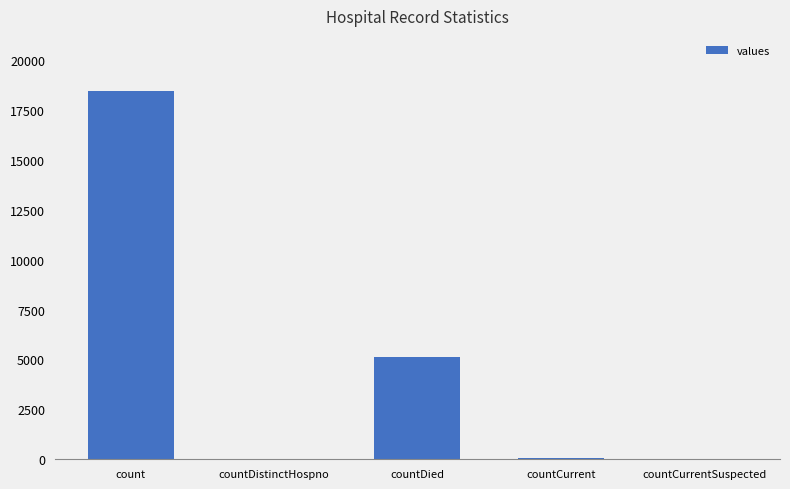

True or false: the data shows 11229 at countCurrentSuspected.

False